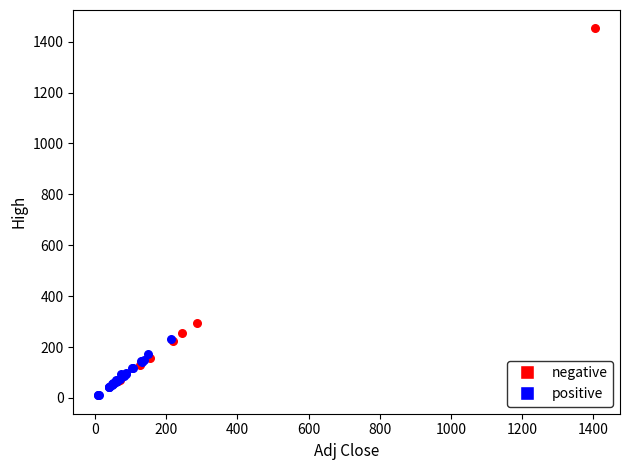

Which series reaches the maximum Y coordinate?

negative